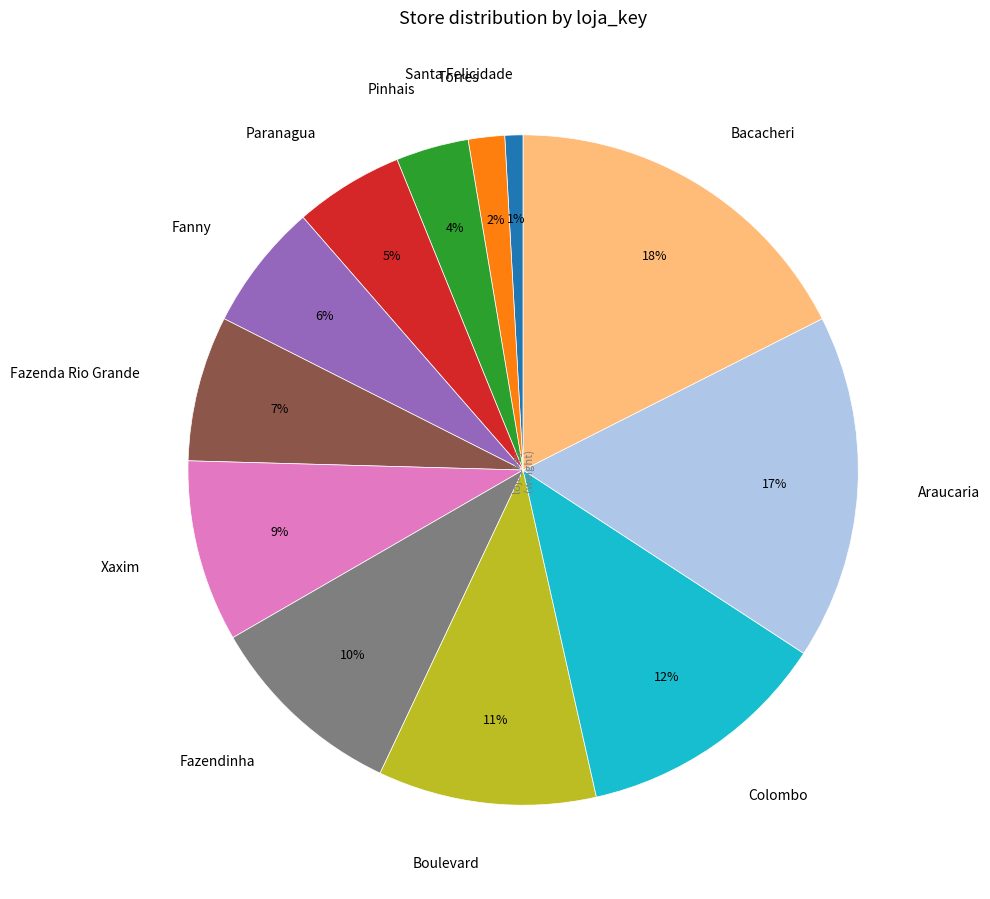

How many segments does this pie chart have?

12